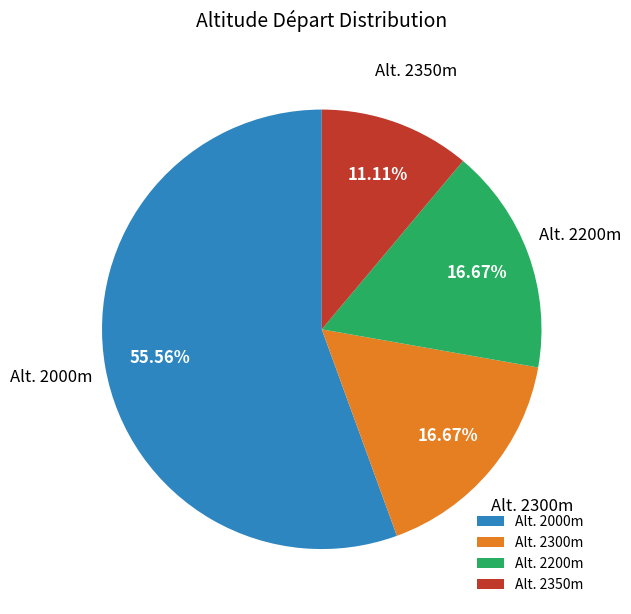

What is the smallest slice in the pie chart?

Alt. 2350m